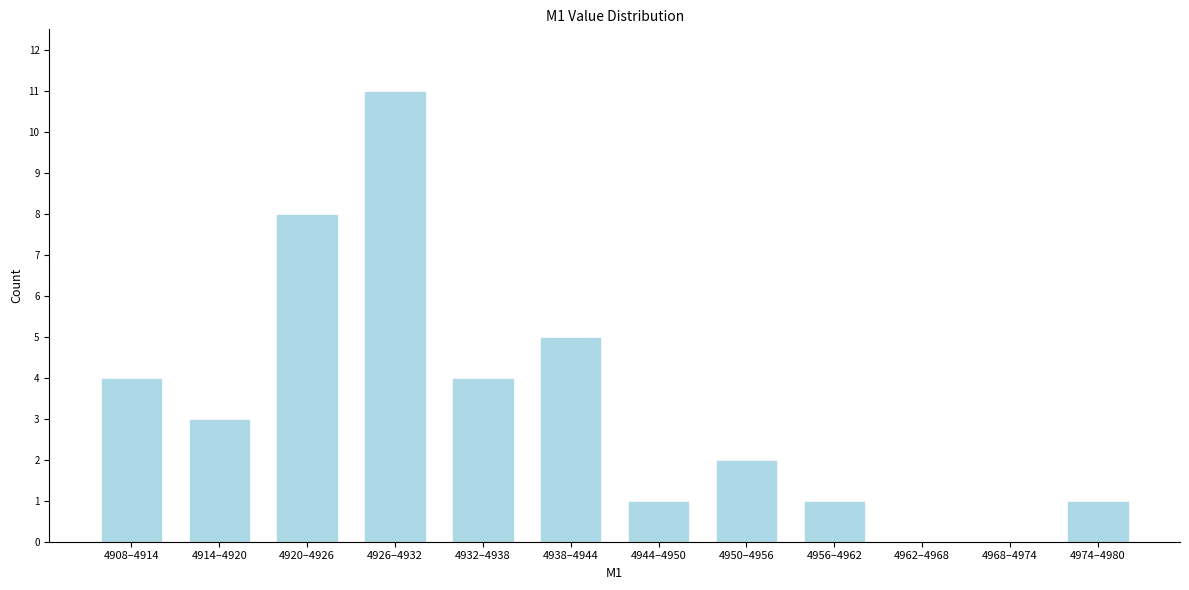

Reading left to right, extract all data points from this chart.

4908–4914=4	4914–4920=3	4920–4926=8	4926–4932=11	4932–4938=4	4938–4944=5	4944–4950=1	4950–4956=2	4956–4962=1	4962–4968=0	4968–4974=0	4974–4980=1